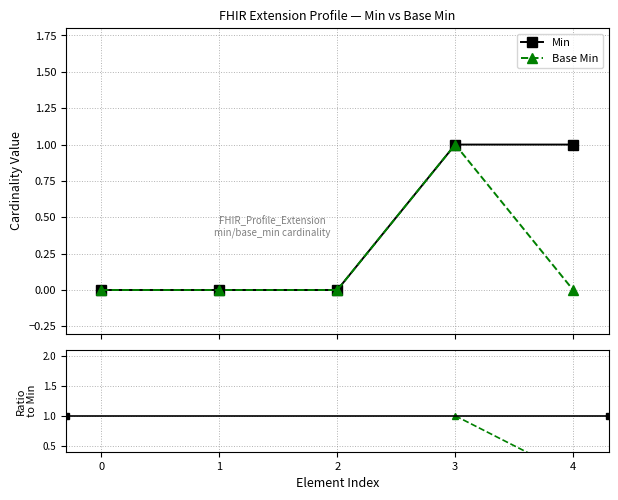

Reading left to right, transcribe all the data shown in this chart.

Min: 0	0	0	1	1
Base Min: 0	0	0	1	0